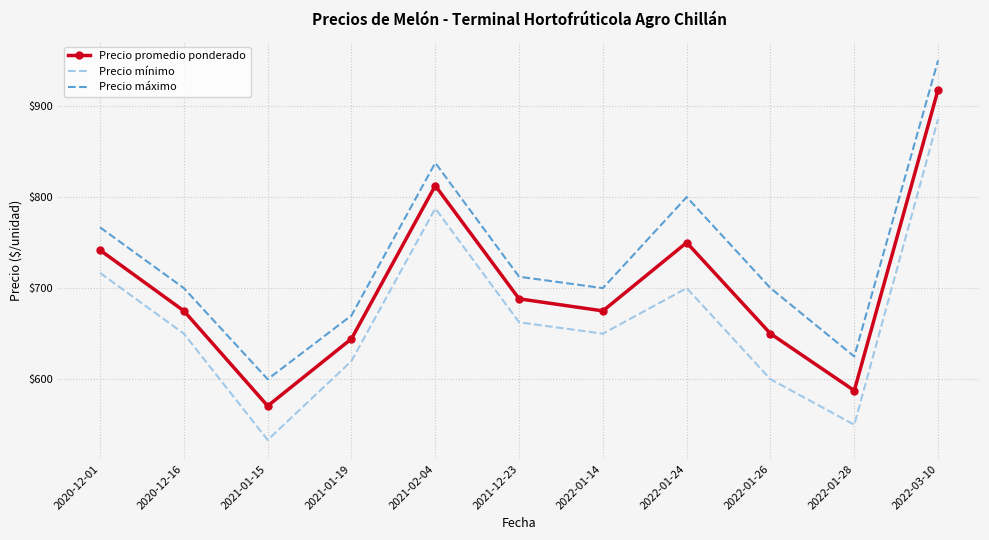

Which series has the largest total across all categories?

Precio máximo